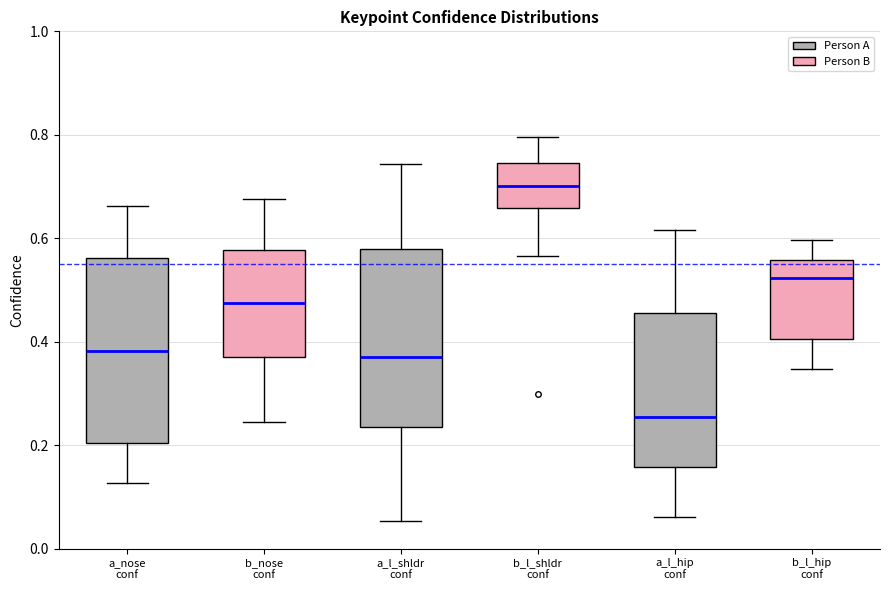

Where is the lower edge of the box for a_nose conf on the y-axis? The values are not printed on the chart, so give them approximately, as read against the axis.

0.20